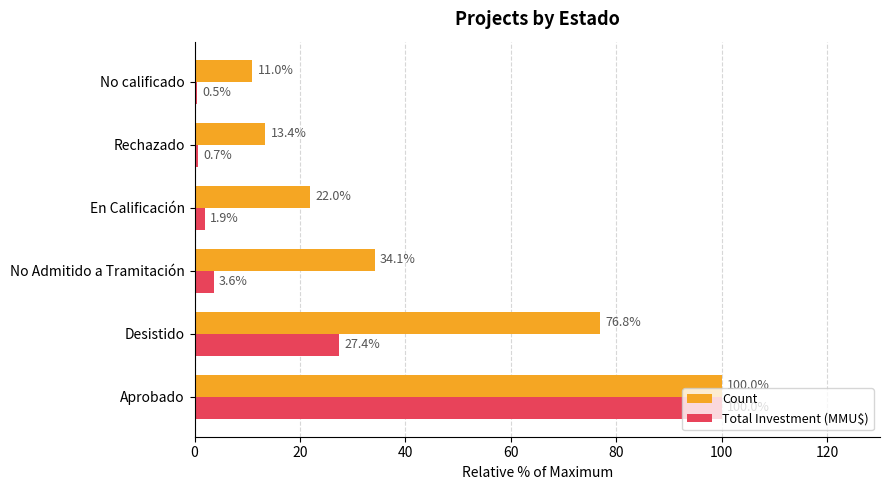

At which label does Count reach its minimum?

No calificado